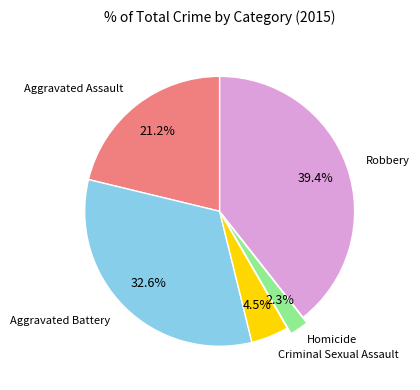

Is there any slice that represents more than half of the pie?

No